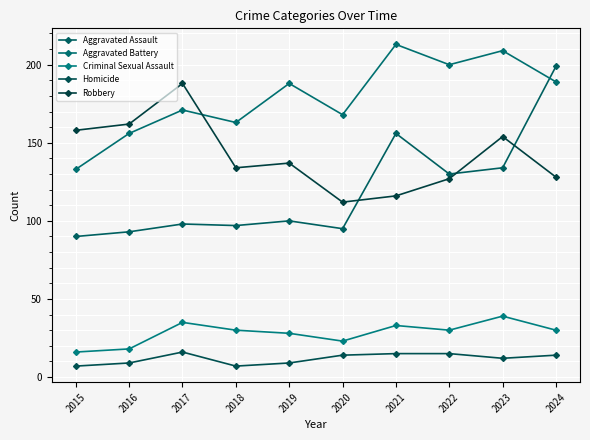

True or false: Aggravated Assault and Aggravated Battery cross at least once.

True